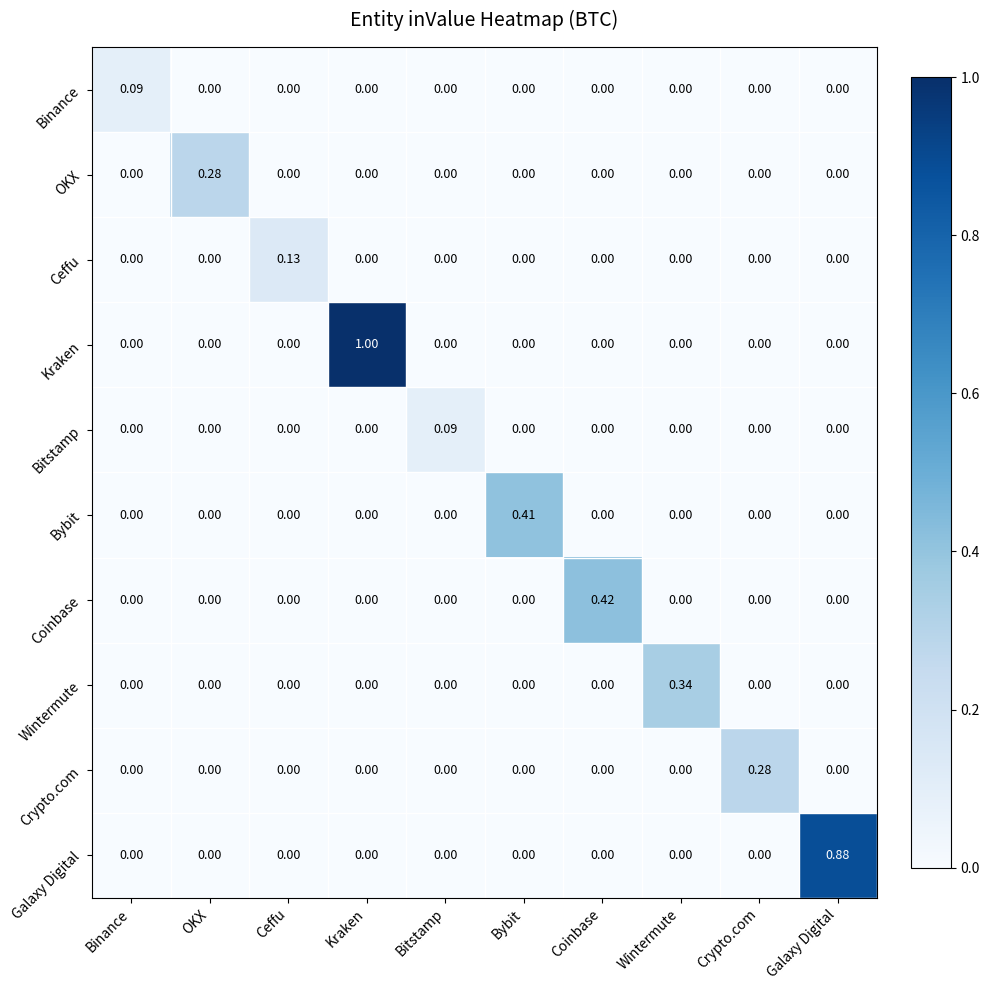

Between Binance and Ceffu, which series saw the biggest shift?

Ceffu